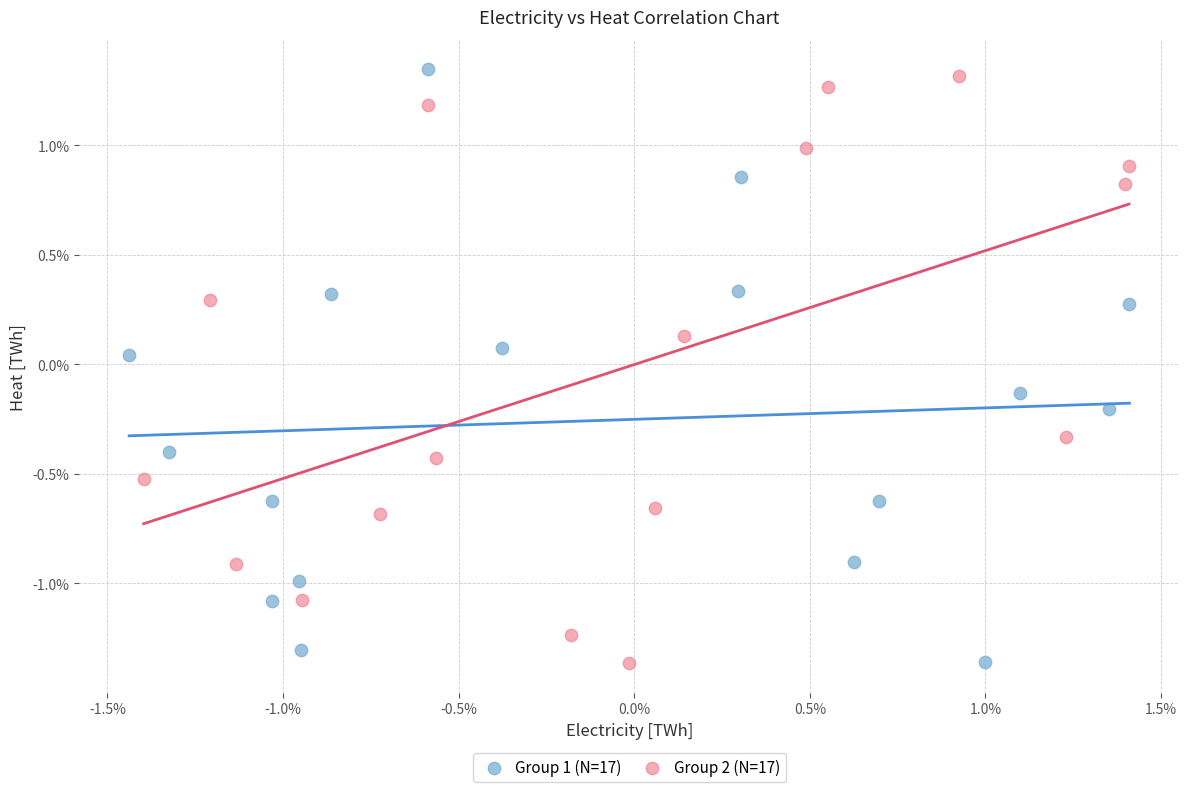

What are all the series names shown in the legend?

Group 1 (N=17), Group 2 (N=17)